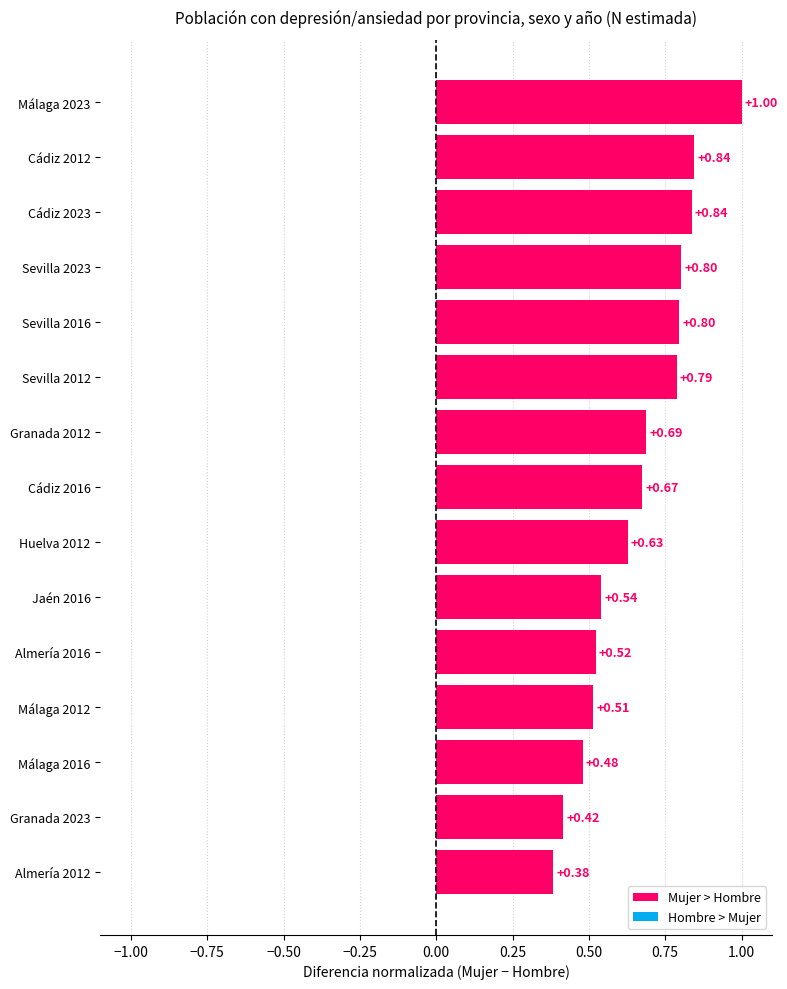

What is the sum of all values?

9.9